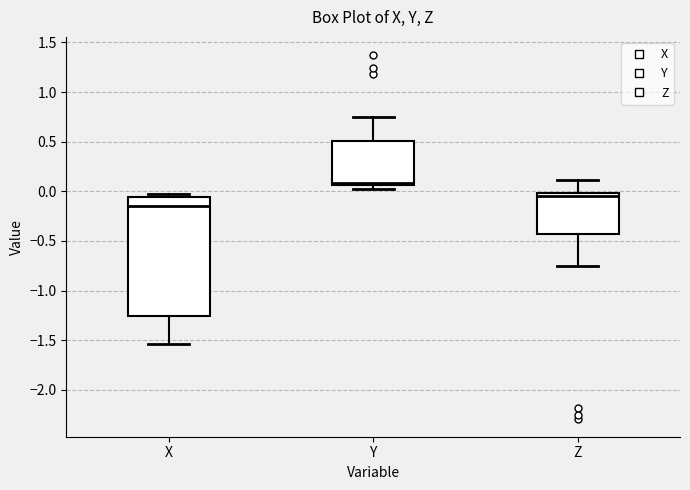

Which box's median line is the lowest?

X